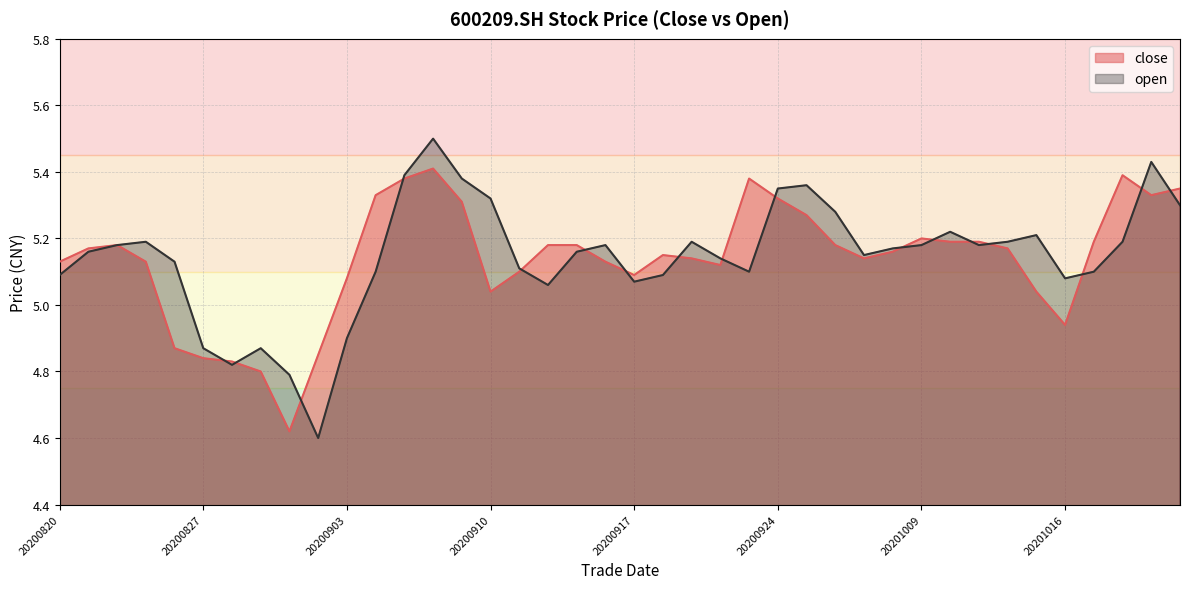

List the series in order of their peak value, lowest first.

close, open